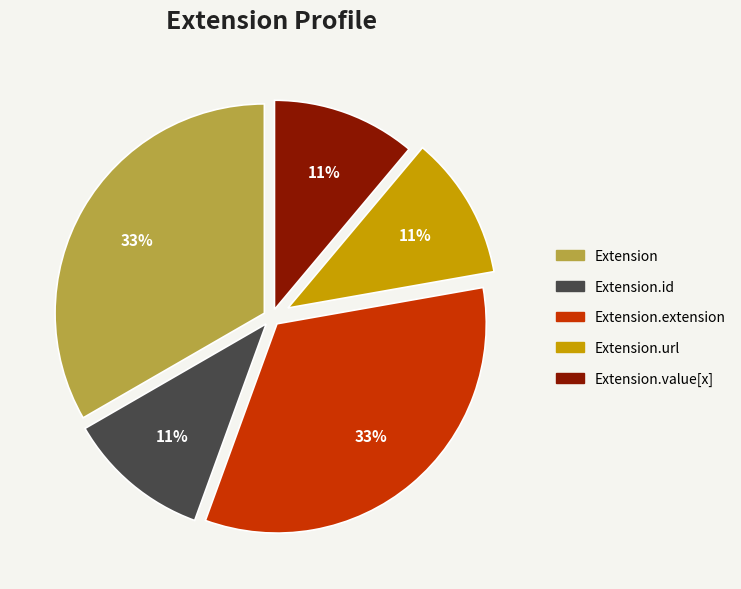

Between Extension and Extension.url, which is larger?

Extension